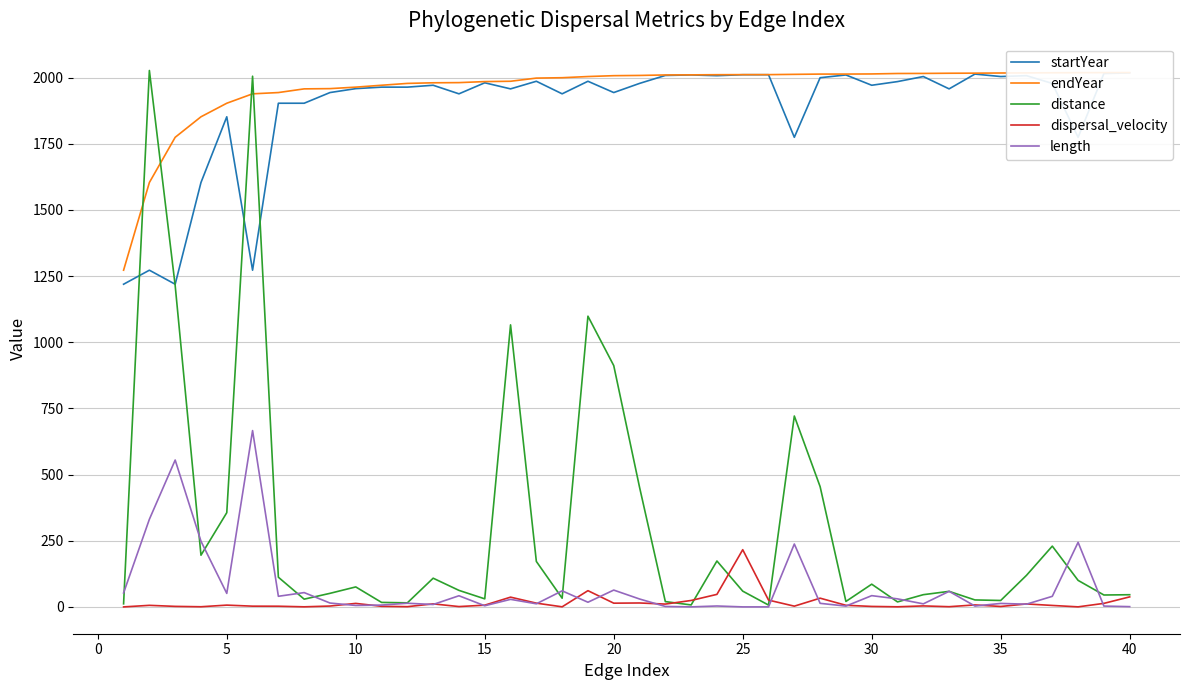

Count the number of data series in this chart.

5